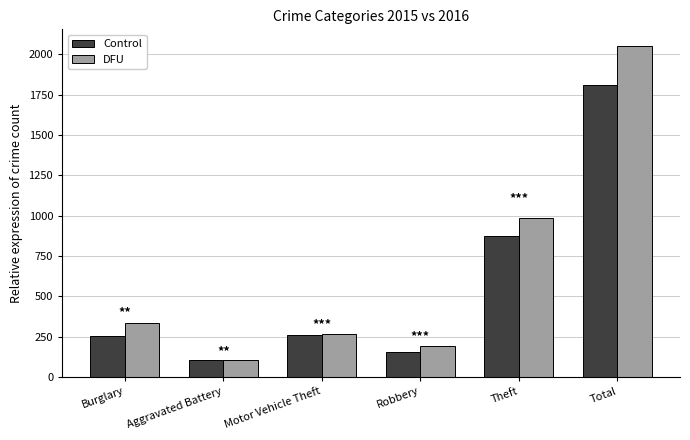

At which label does Control reach its minimum?

Aggravated Battery